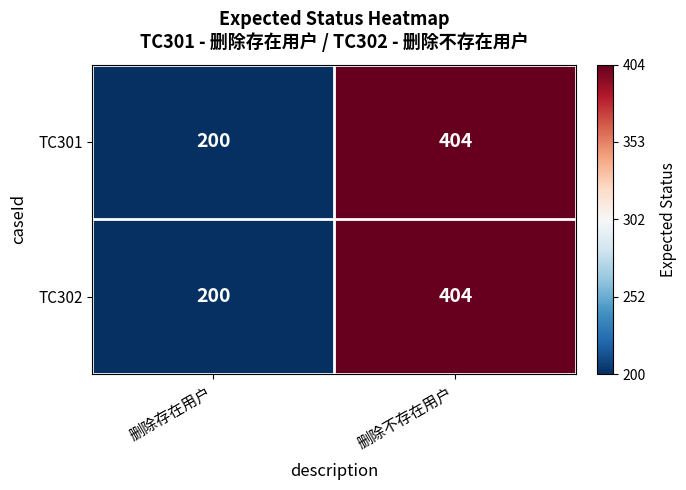

What is the total value across all series at 删除不存在用户?

808